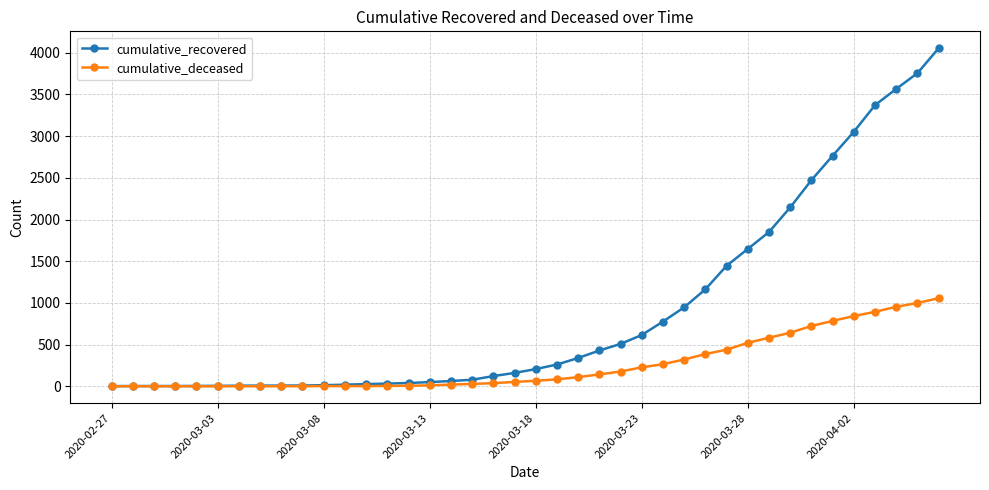

List the series in order of their peak value, lowest first.

cumulative_deceased, cumulative_recovered